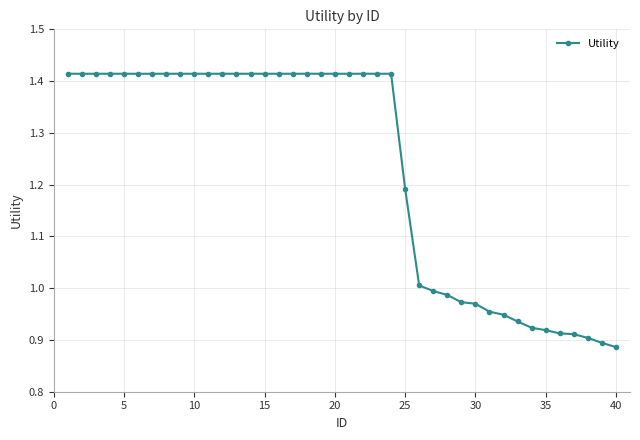

What is the sum of all values?

49.3